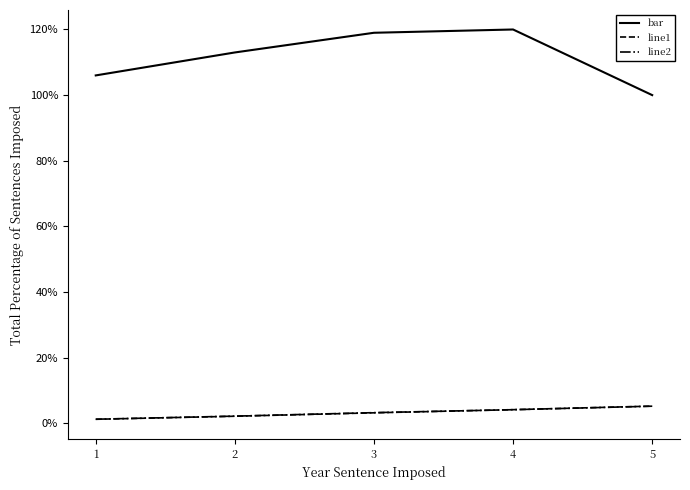

How many interior local peaks does the bar series have?

1